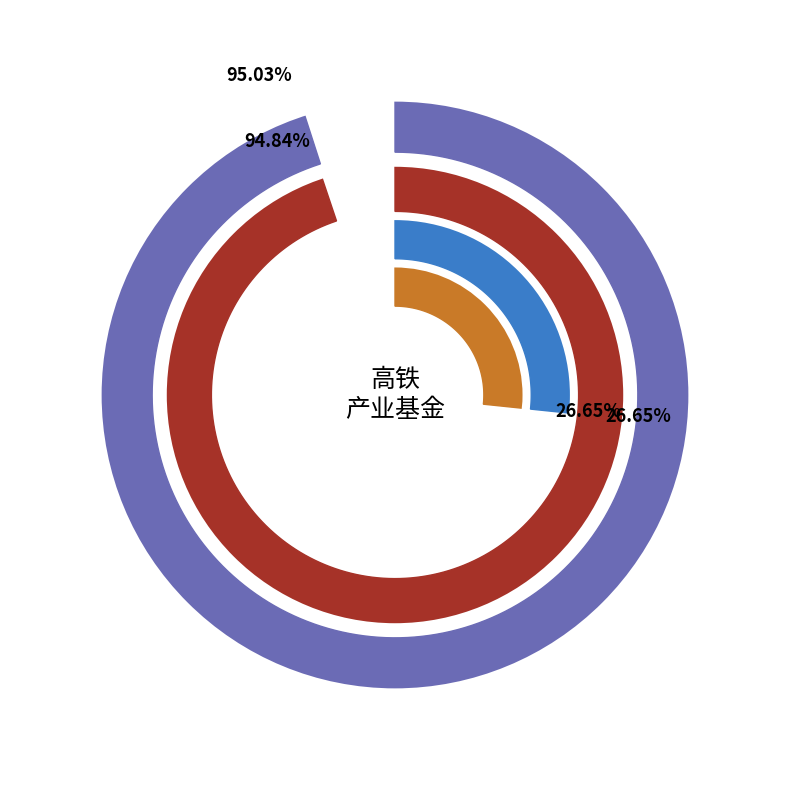

Which has a higher value, 海富通富利三个月持有期混合型证券投资基金A or 海富通富利三个月持有期混合型证券投资基金C?

海富通富利三个月持有期混合型证券投资基金A